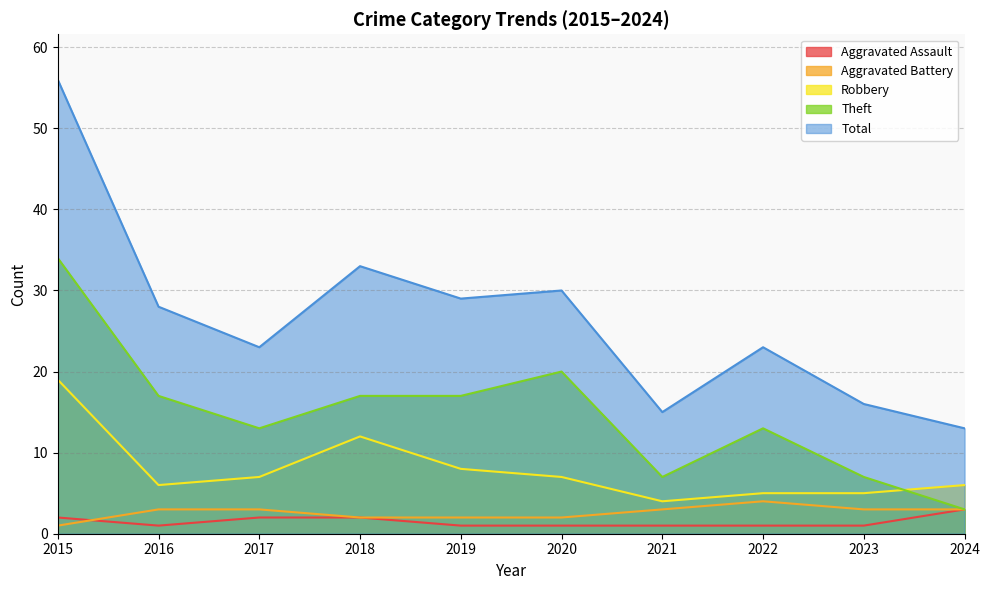

Which series changed the most between 2015 and 2019?

Total